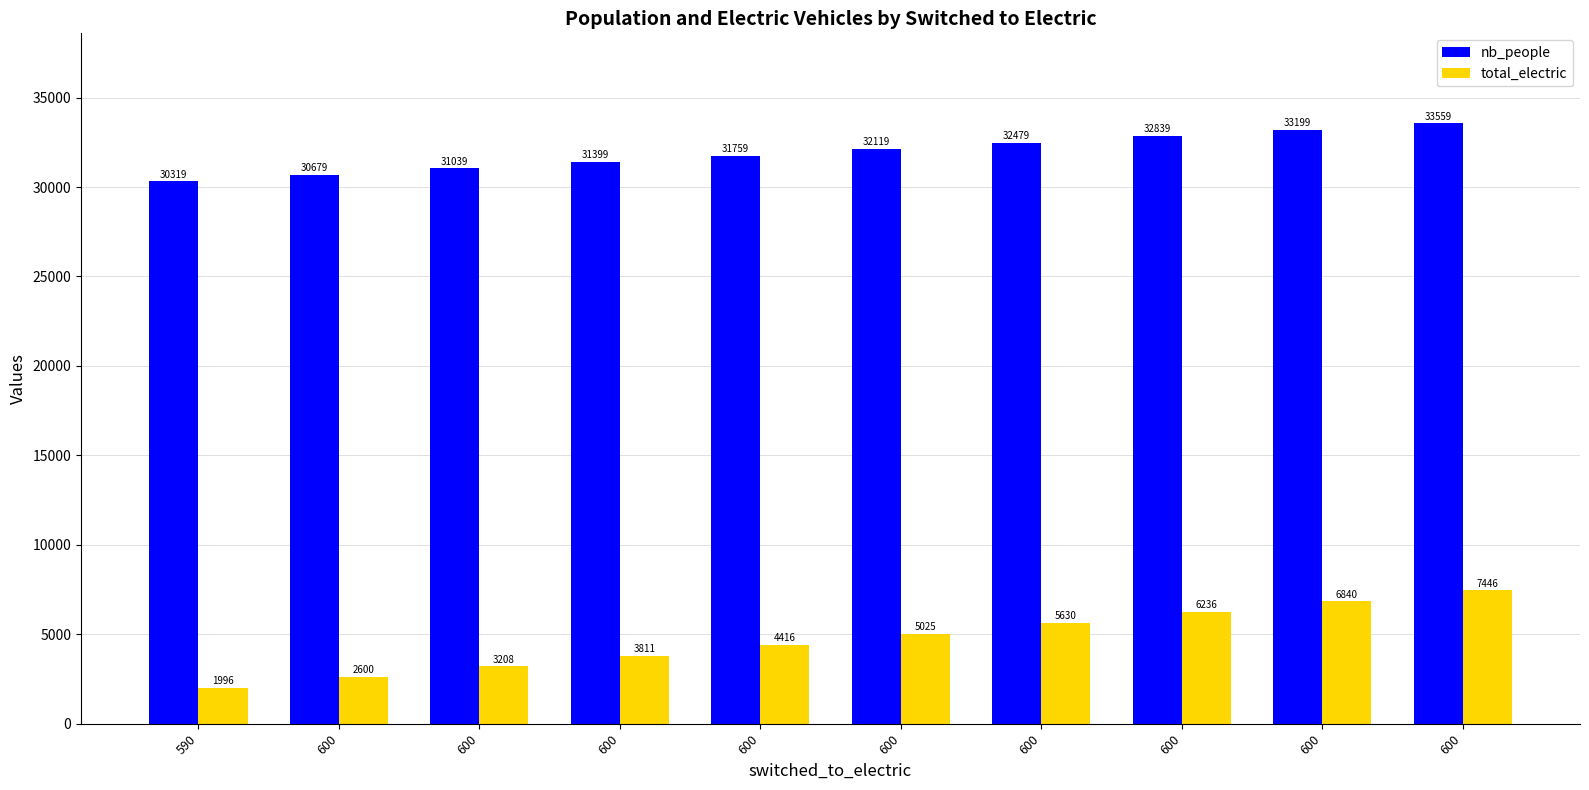

At which label does total_electric reach its minimum?

590